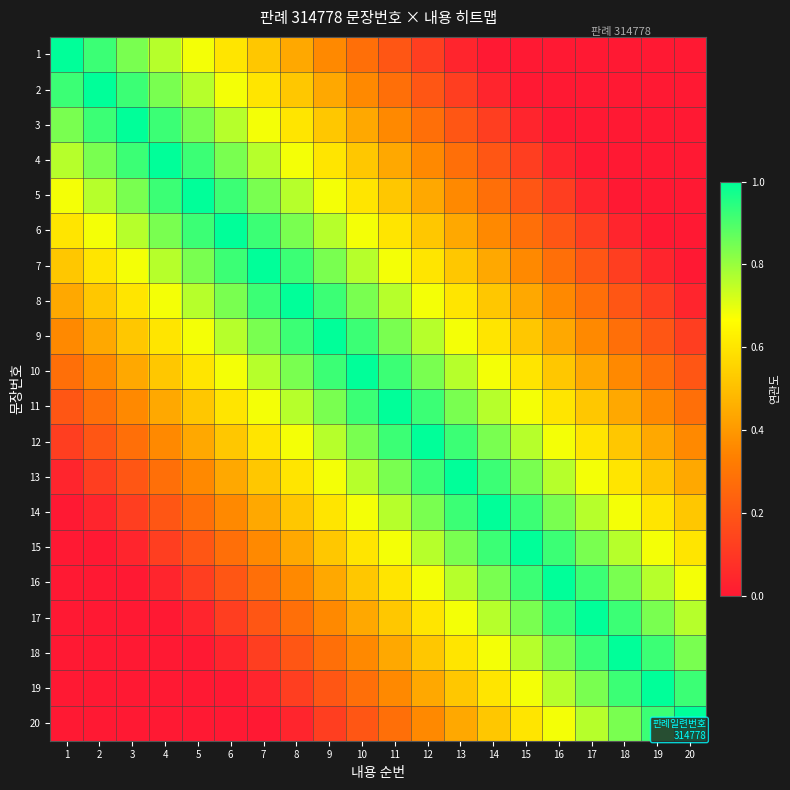

At how many categories does at least one series exceed 0?

20